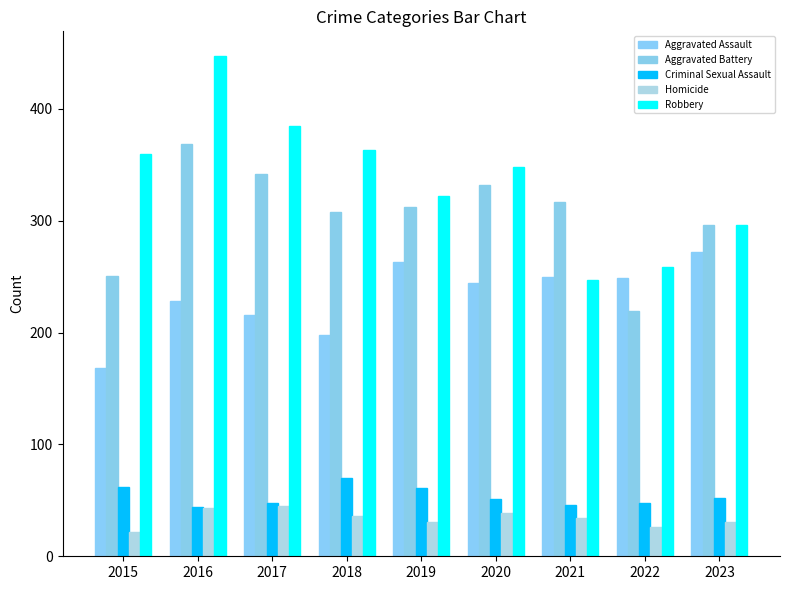

At which label is Robbery closest to 347?

2020